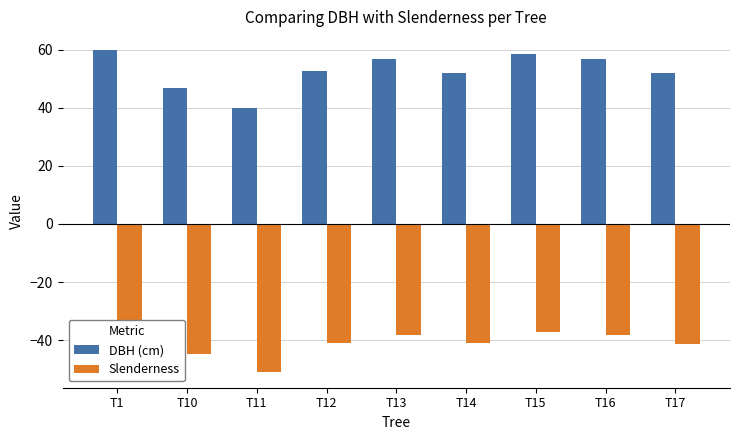

The DBH (cm) series shows 46.8 at T10. True or false?

True